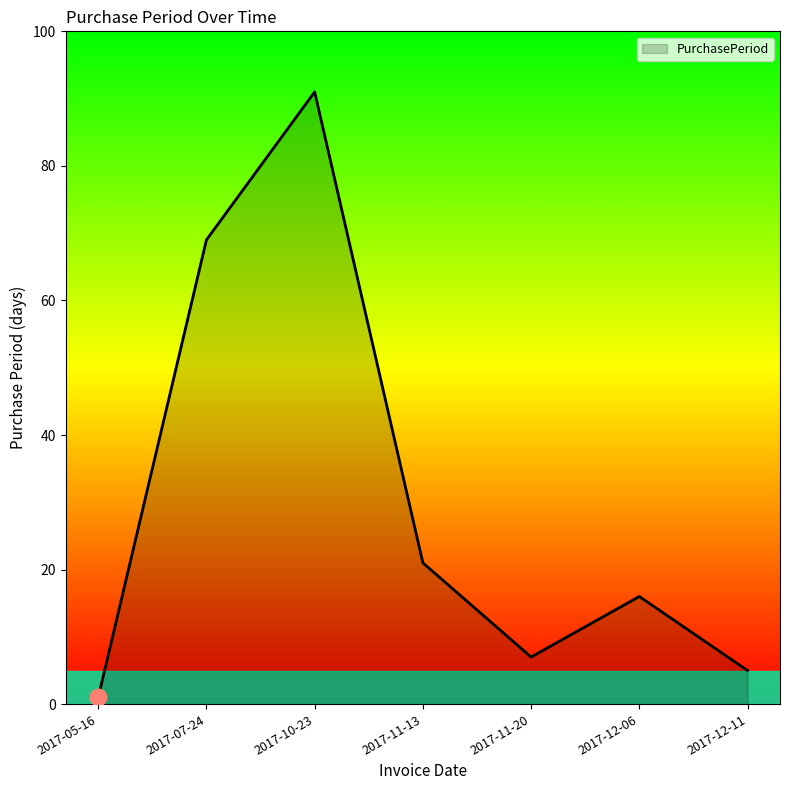

At which label does the data first exceed 16?

2017-07-24